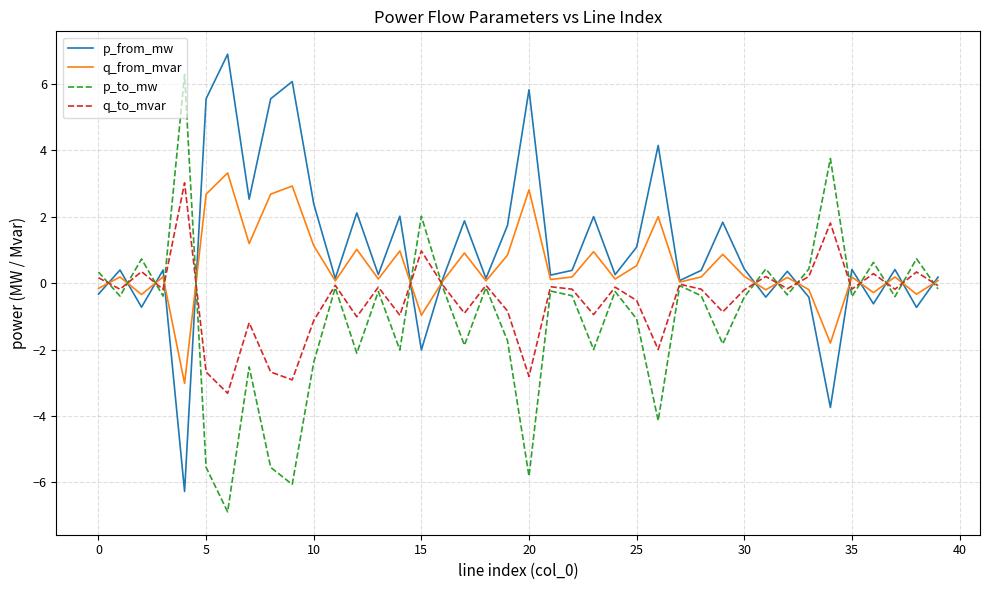

How many values in p_to_mw are below zero?

31